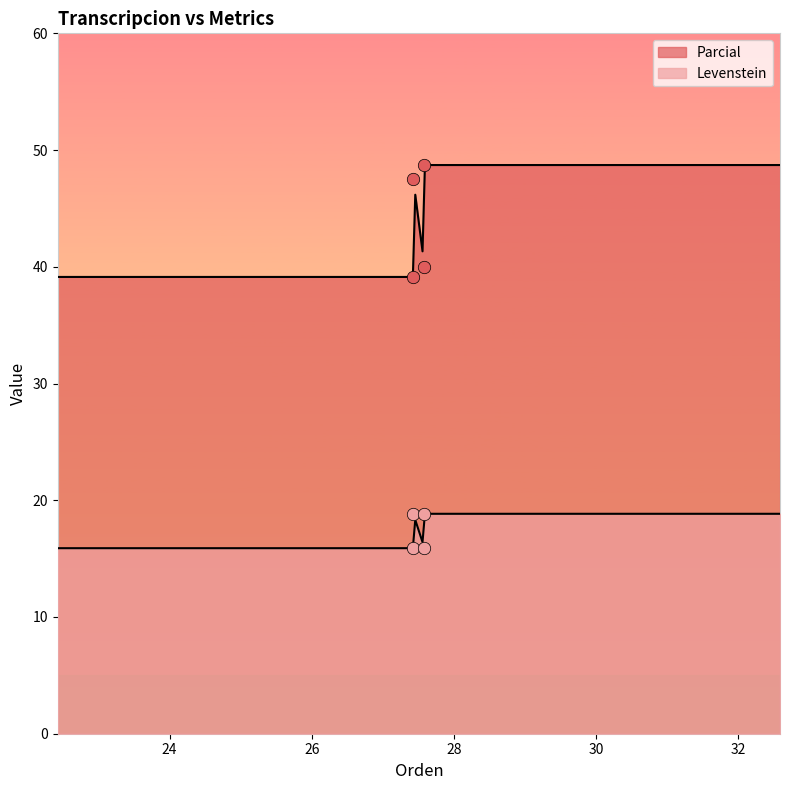

Which series reaches the minimum Y coordinate?

Levenstein